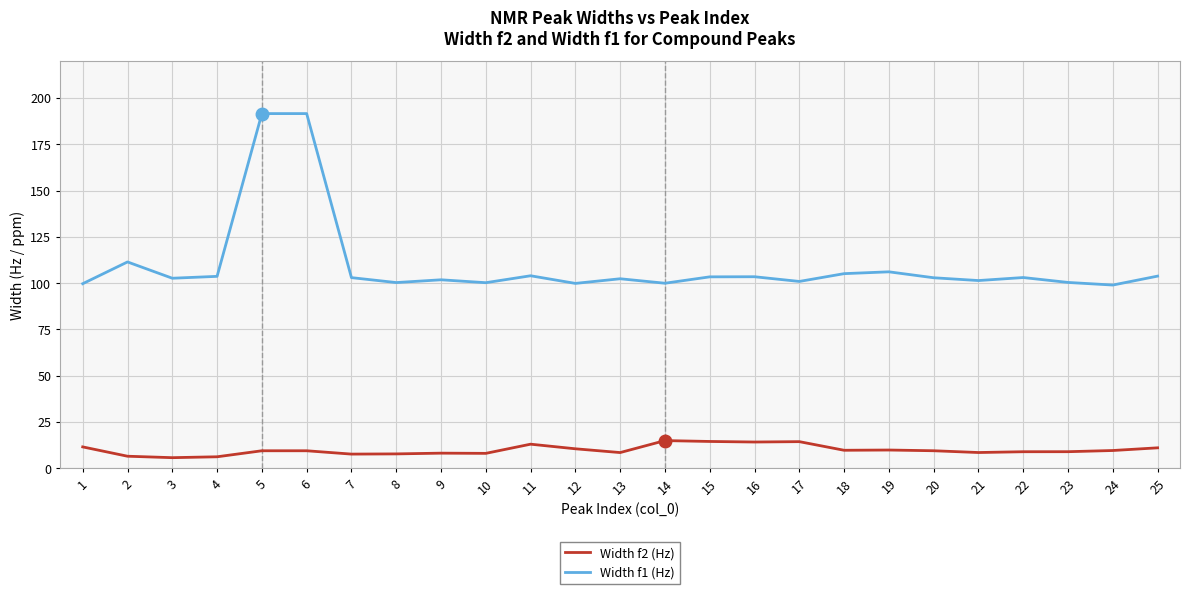

What is the spread (max minus min) of values at 17?

86.6